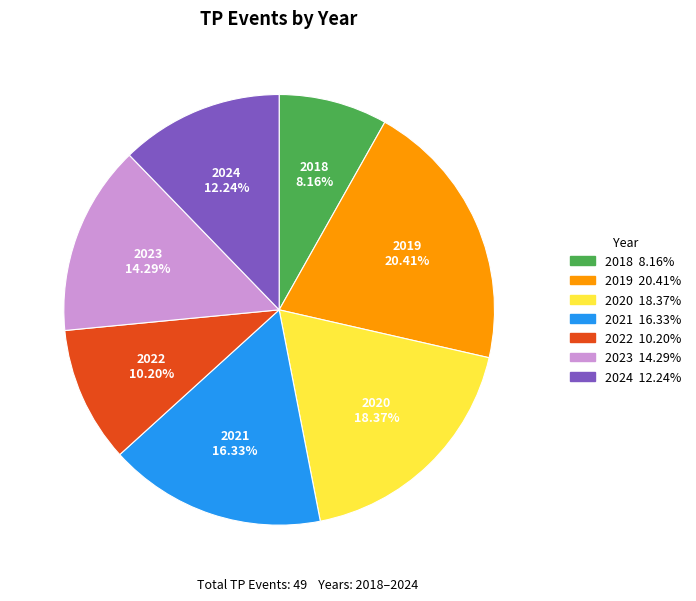

True or false: 2023 accounts for 14% of the total.

True